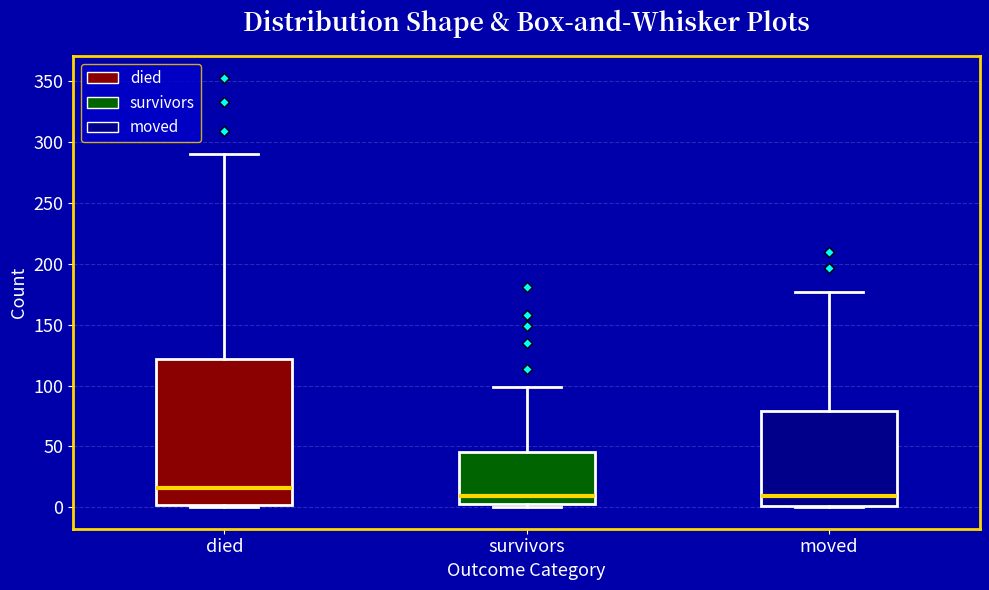

Where does the upper whisker of the box for died end on the y-axis? The values are not printed on the chart, so give them approximately, as read against the axis.

290